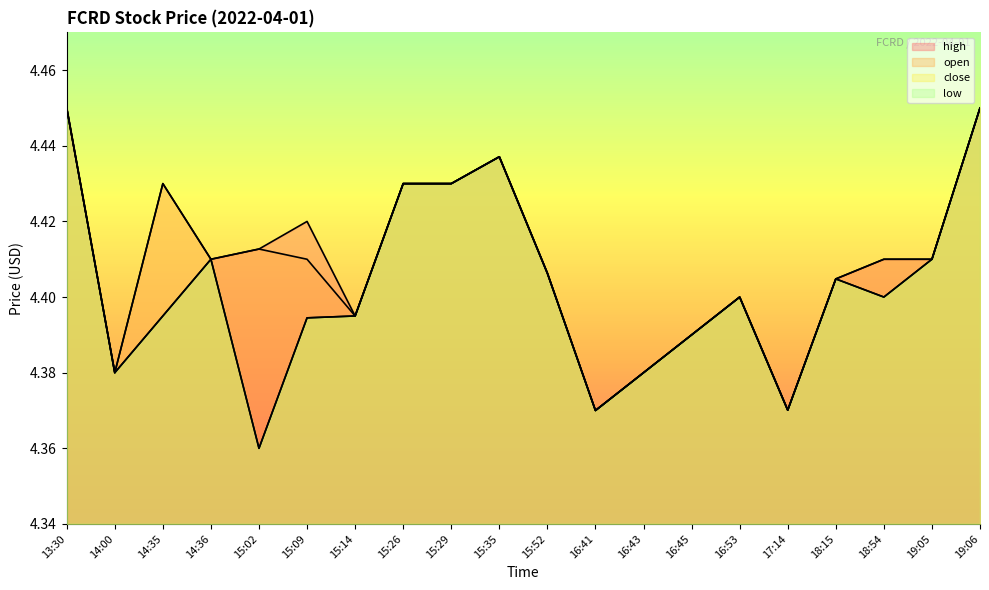

True or false: high and low cross at least once.

False